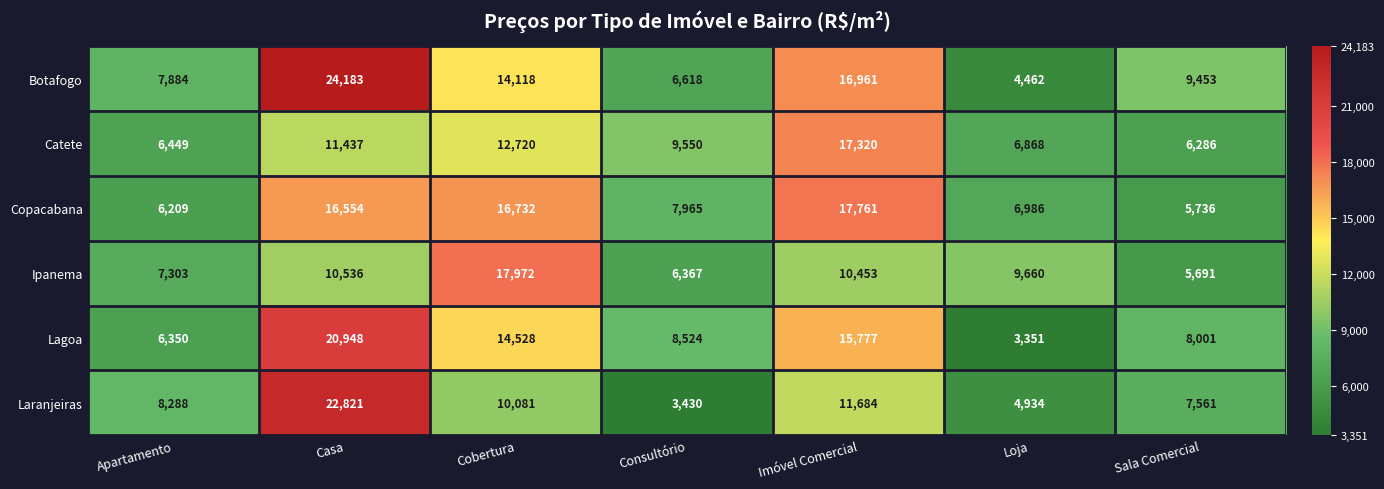

Which label corresponds to the largest value in the chart?

Casa